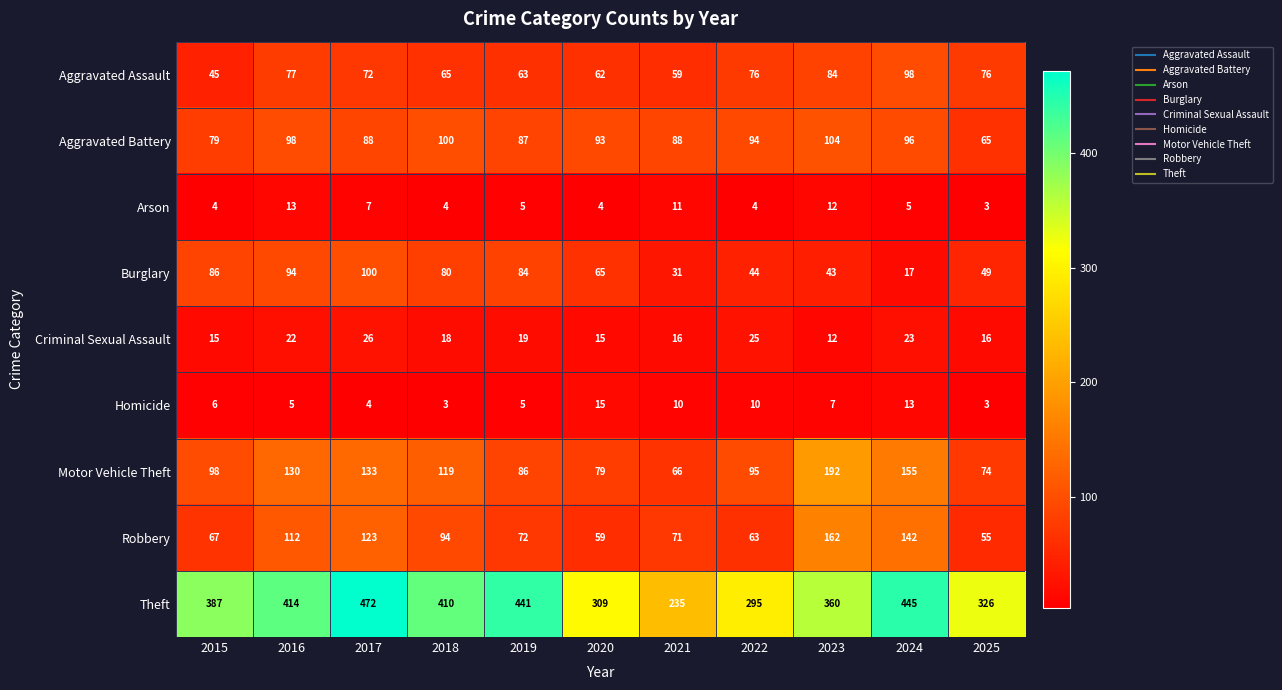

Count the number of data series in this chart.

9